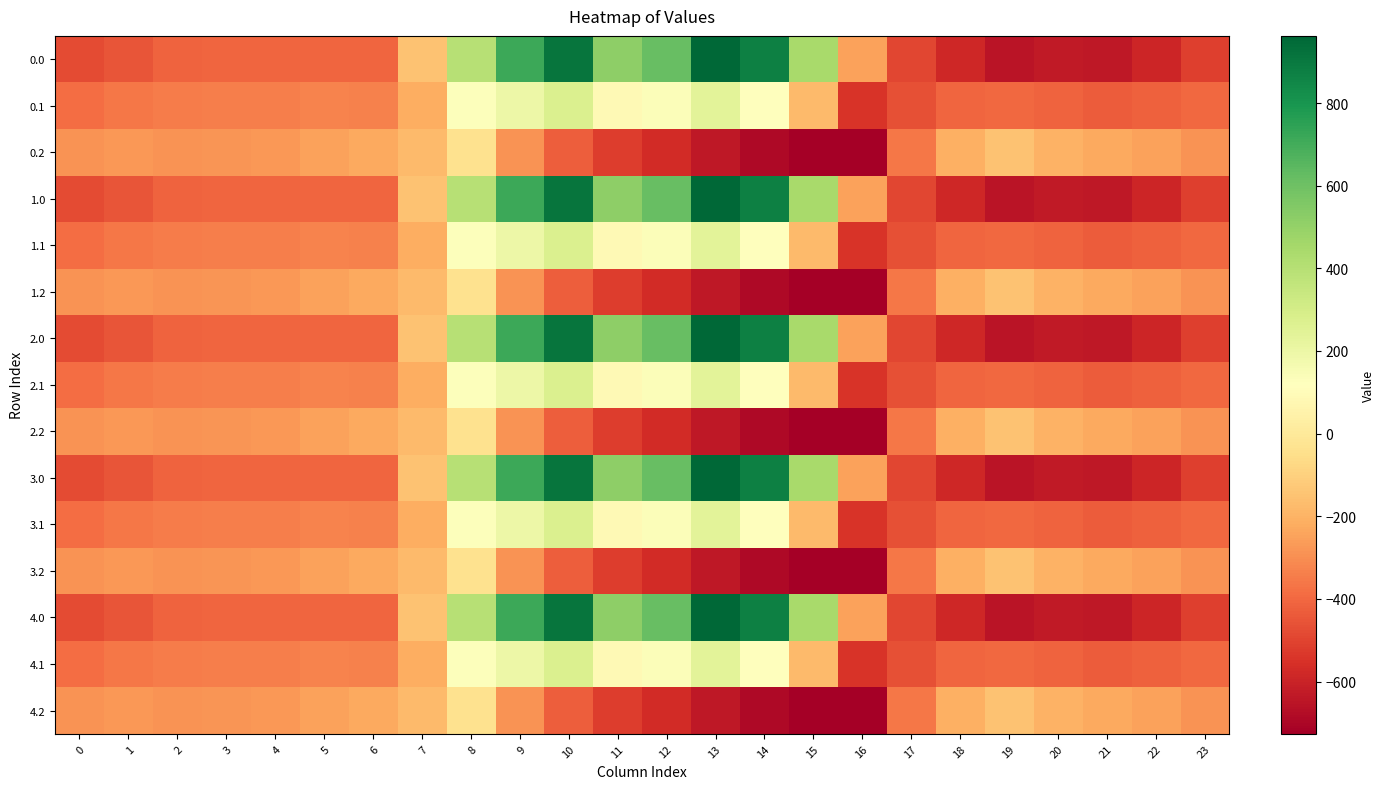

Reading left to right, what are all the values shown in this chart?

0.0: 0=-482.0	1=-449.5	2=-410.3	3=-404.4	4=-404.9	5=-403.8	6=-408.0	7=-150.1	8=395.3	9=716.9	10=916.2	11=516.0	12=619.4	13=962.7	14=870.3	15=443.0	16=-250.9	17=-494.8	18=-586.7	19=-649.2	20=-629.9	21=-638.4	22=-592.3	23=-511.3
0.1: 0=-384.6	1=-361.1	2=-347.9	3=-342.7	4=-339.6	5=-325.7	6=-332.2	7=-217.1	8=125.2	9=191.1	10=274.1	11=87.0	12=134.6	13=241.5	14=113.7	15=-173.1	16=-547.3	17=-466.6	18=-405.4	19=-400.2	20=-414.5	21=-432.4	22=-419.9	23=-399.4
0.2: 0=-287.1	1=-272.7	2=-285.5	3=-281.0	4=-274.4	5=-245.0	6=-228.8	7=-176.6	8=-35.3	9=-288.5	10=-423.5	11=-520.6	12=-571.2	13=-640.4	14=-687.4	15=-725.8	16=-726.6	17=-362.4	18=-210.0	19=-151.0	20=-199.2	21=-226.4	22=-247.4	23=-287.5
1.0: 0=-482.0	1=-449.5	2=-410.3	3=-404.4	4=-404.9	5=-403.8	6=-408.0	7=-150.1	8=395.3	9=716.9	10=916.2	11=516.0	12=619.4	13=962.7	14=870.3	15=443.0	16=-250.9	17=-494.8	18=-586.7	19=-649.2	20=-629.9	21=-638.4	22=-592.3	23=-511.3
1.1: 0=-384.6	1=-361.1	2=-347.9	3=-342.7	4=-339.6	5=-325.7	6=-332.2	7=-217.1	8=125.2	9=191.1	10=274.1	11=87.0	12=134.6	13=241.5	14=113.7	15=-173.1	16=-547.3	17=-466.6	18=-405.4	19=-400.2	20=-414.5	21=-432.4	22=-419.9	23=-399.4
1.2: 0=-287.1	1=-272.7	2=-285.5	3=-281.0	4=-274.4	5=-245.0	6=-228.8	7=-176.6	8=-35.3	9=-288.5	10=-423.5	11=-520.6	12=-571.2	13=-640.4	14=-687.4	15=-725.8	16=-726.6	17=-362.4	18=-210.0	19=-151.0	20=-199.2	21=-226.4	22=-247.4	23=-287.5
2.0: 0=-482.0	1=-449.5	2=-410.3	3=-404.4	4=-404.9	5=-403.8	6=-408.0	7=-150.1	8=395.3	9=716.9	10=916.2	11=516.0	12=619.4	13=962.7	14=870.3	15=443.0	16=-250.9	17=-494.8	18=-586.7	19=-649.2	20=-629.9	21=-638.4	22=-592.3	23=-511.3
2.1: 0=-384.6	1=-361.1	2=-347.9	3=-342.7	4=-339.6	5=-325.7	6=-332.2	7=-217.1	8=125.2	9=191.1	10=274.1	11=87.0	12=134.6	13=241.5	14=113.7	15=-173.1	16=-547.3	17=-466.6	18=-405.4	19=-400.2	20=-414.5	21=-432.4	22=-419.9	23=-399.4
2.2: 0=-287.1	1=-272.7	2=-285.5	3=-281.0	4=-274.4	5=-245.0	6=-228.8	7=-176.6	8=-35.3	9=-288.5	10=-423.5	11=-520.6	12=-571.2	13=-640.4	14=-687.4	15=-725.8	16=-726.6	17=-362.4	18=-210.0	19=-151.0	20=-199.2	21=-226.4	22=-247.4	23=-287.5
3.0: 0=-482.0	1=-449.5	2=-410.3	3=-404.4	4=-404.9	5=-403.8	6=-408.0	7=-150.1	8=395.3	9=716.9	10=916.2	11=516.0	12=619.4	13=962.7	14=870.3	15=443.0	16=-250.9	17=-494.8	18=-586.7	19=-649.2	20=-629.9	21=-638.4	22=-592.3	23=-511.3
3.1: 0=-384.6	1=-361.1	2=-347.9	3=-342.7	4=-339.6	5=-325.7	6=-332.2	7=-217.1	8=125.2	9=191.1	10=274.1	11=87.0	12=134.6	13=241.5	14=113.7	15=-173.1	16=-547.3	17=-466.6	18=-405.4	19=-400.2	20=-414.5	21=-432.4	22=-419.9	23=-399.4
3.2: 0=-287.1	1=-272.7	2=-285.5	3=-281.0	4=-274.4	5=-245.0	6=-228.8	7=-176.6	8=-35.3	9=-288.5	10=-423.5	11=-520.6	12=-571.2	13=-640.4	14=-687.4	15=-725.8	16=-726.6	17=-362.4	18=-210.0	19=-151.0	20=-199.2	21=-226.4	22=-247.4	23=-287.5
4.0: 0=-482.0	1=-449.5	2=-410.3	3=-404.4	4=-404.9	5=-403.8	6=-408.0	7=-150.1	8=395.3	9=716.9	10=916.2	11=516.0	12=619.4	13=962.7	14=870.3	15=443.0	16=-250.9	17=-494.8	18=-586.7	19=-649.2	20=-629.9	21=-638.4	22=-592.3	23=-511.3
4.1: 0=-384.6	1=-361.1	2=-347.9	3=-342.7	4=-339.6	5=-325.7	6=-332.2	7=-217.1	8=125.2	9=191.1	10=274.1	11=87.0	12=134.6	13=241.5	14=113.7	15=-173.1	16=-547.3	17=-466.6	18=-405.4	19=-400.2	20=-414.5	21=-432.4	22=-419.9	23=-399.4
4.2: 0=-287.1	1=-272.7	2=-285.5	3=-281.0	4=-274.4	5=-245.0	6=-228.8	7=-176.6	8=-35.3	9=-288.5	10=-423.5	11=-520.6	12=-571.2	13=-640.4	14=-687.4	15=-725.8	16=-726.6	17=-362.4	18=-210.0	19=-151.0	20=-199.2	21=-226.4	22=-247.4	23=-287.5